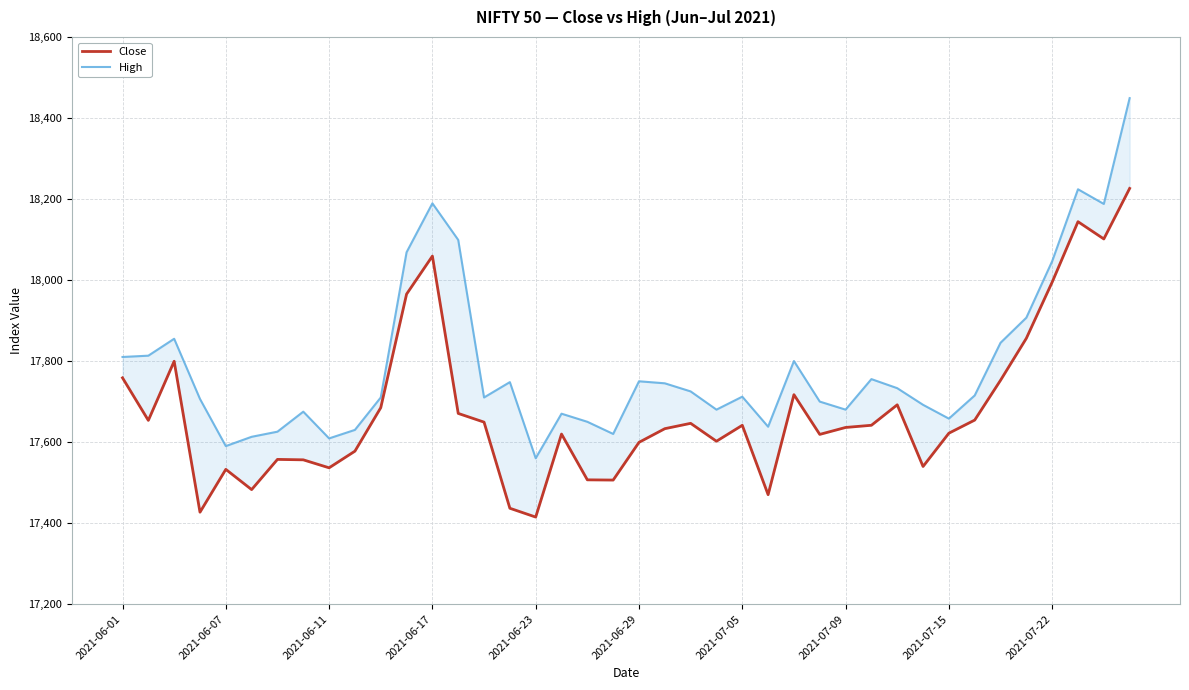

What are all the series names shown in the legend?

Close, High